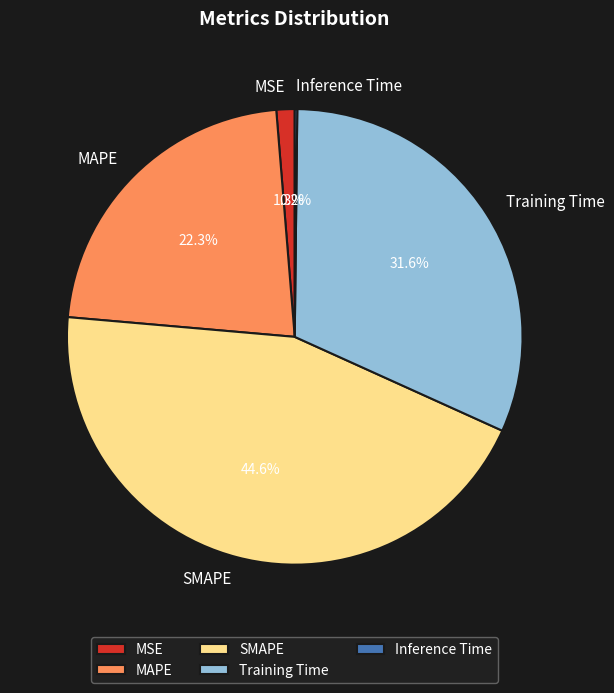

Does SMAPE account for over 50% of the chart?

No